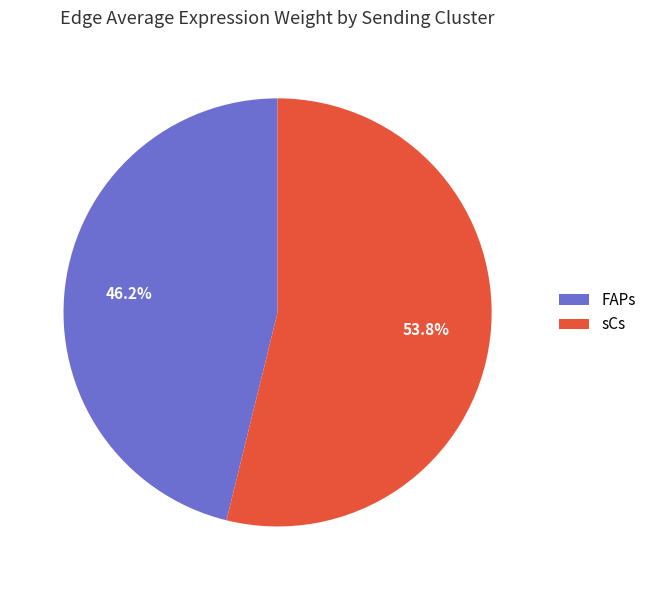

What percentage do sCs and FAPs together represent?

100.0%